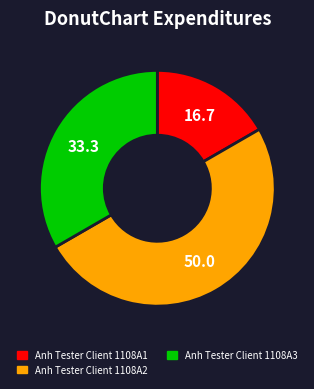

Does Anh Tester Client 1108A3 account for over 50% of the chart?

No